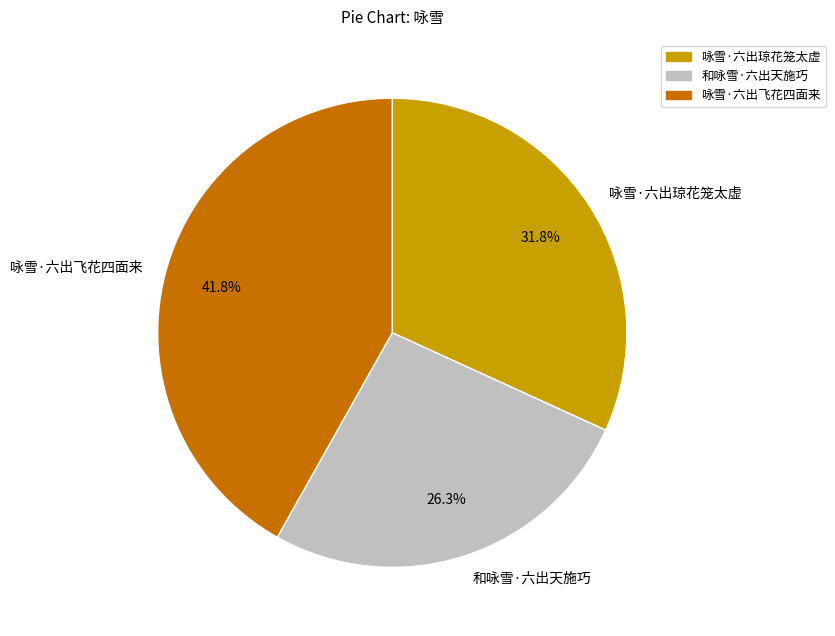

What percentage is NOT represented by 咏雪·六出琼花笼太虚?

68.2%